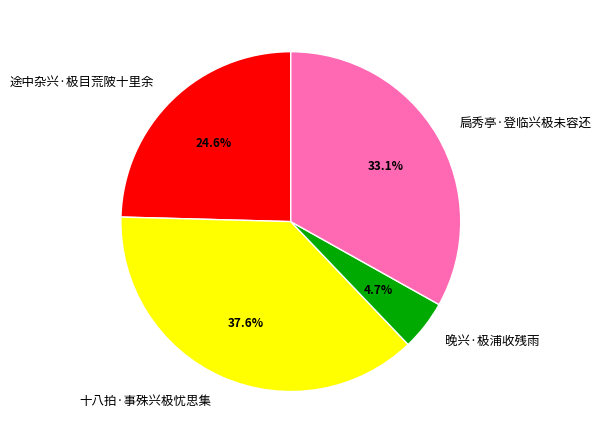

Between 十八拍·事殊兴极忧思集 and 晚兴·极浦收残雨, which is larger?

十八拍·事殊兴极忧思集